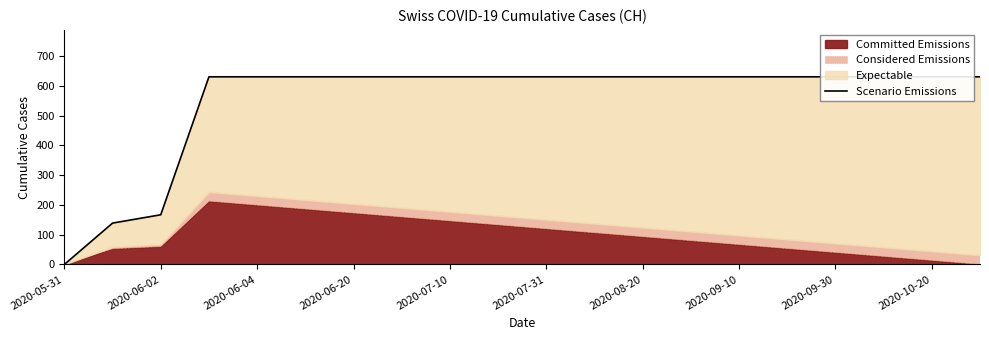

Is it true that the value at 2020-07-31 is 631?

True